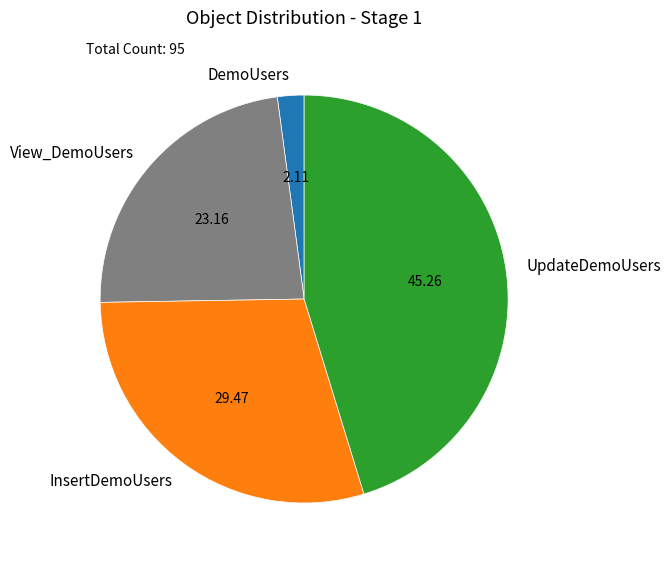

Between View_DemoUsers and InsertDemoUsers, which is larger?

InsertDemoUsers